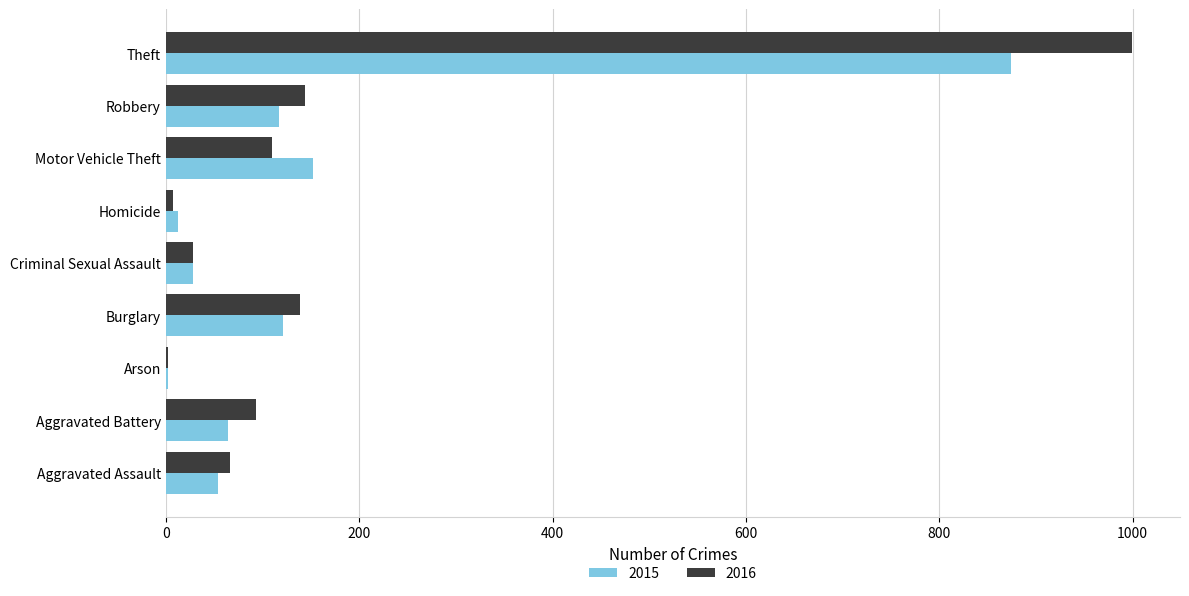

What is the sum of the 2015 values at Criminal Sexual Assault and Burglary?

149